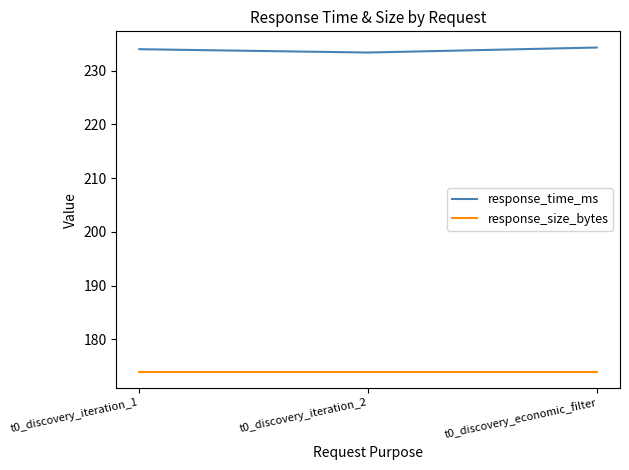

What is the minimum value shown in the chart?

174.0